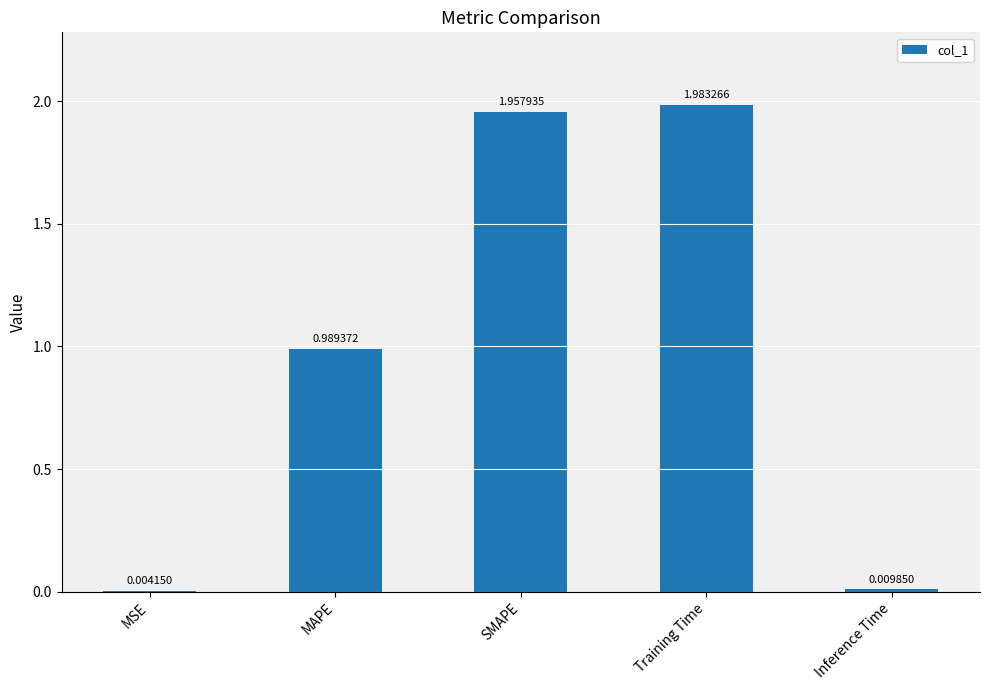

Which label corresponds to the largest value in the chart?

Training Time